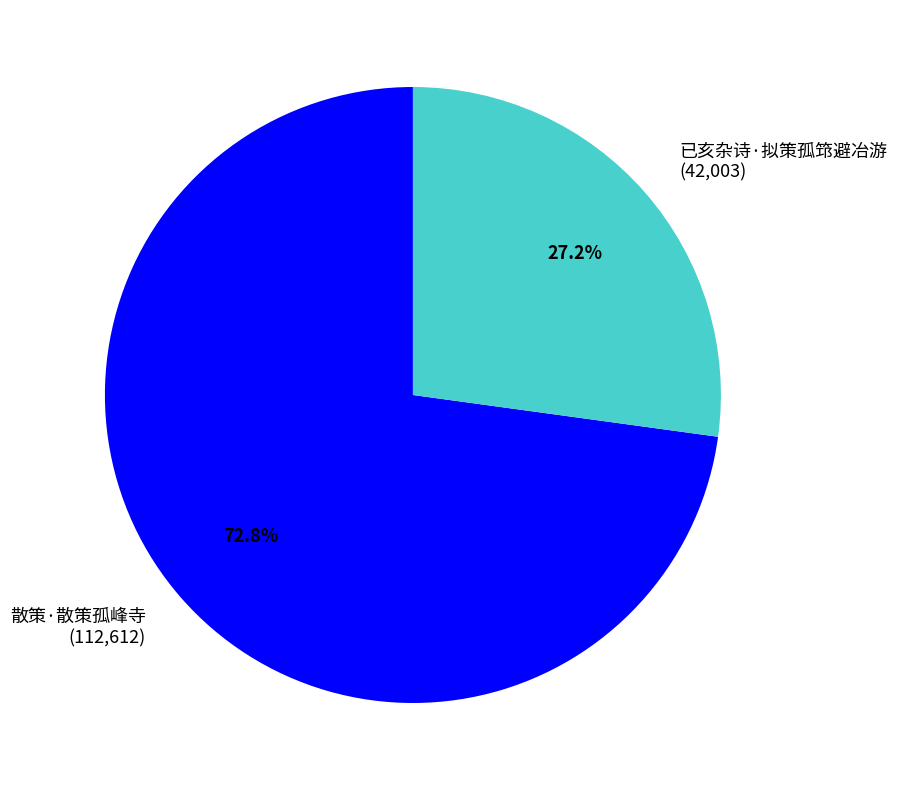

How many slices are in this pie chart?

2